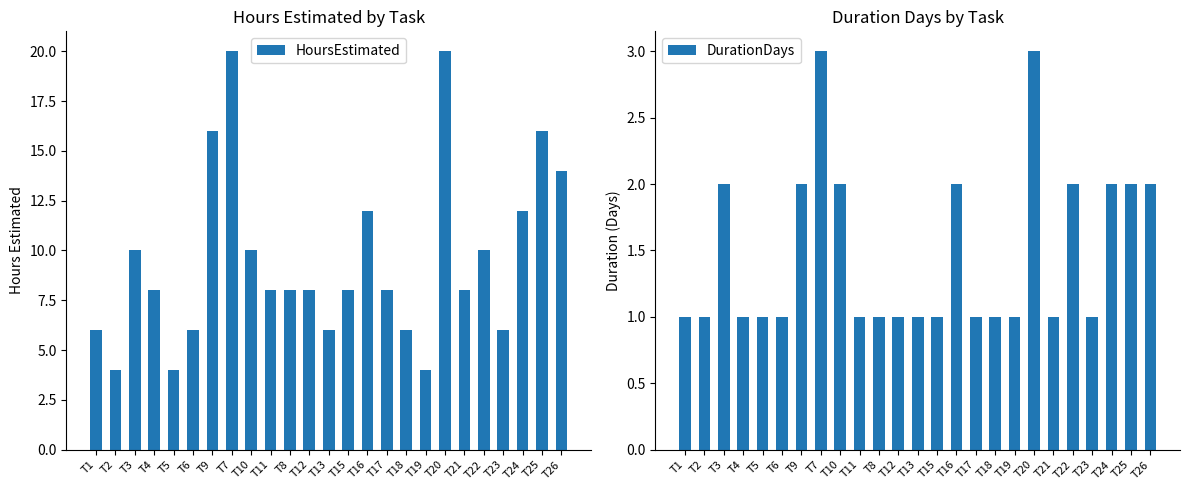

What is the smallest value displayed?

1